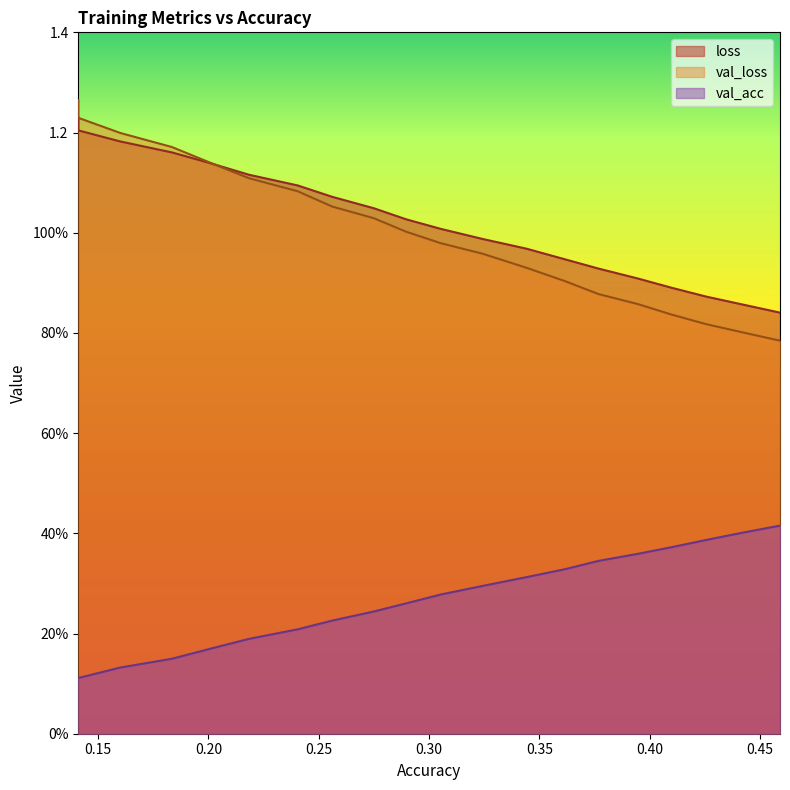

What is the label of the 6th point from the right?

0.3767621162875321